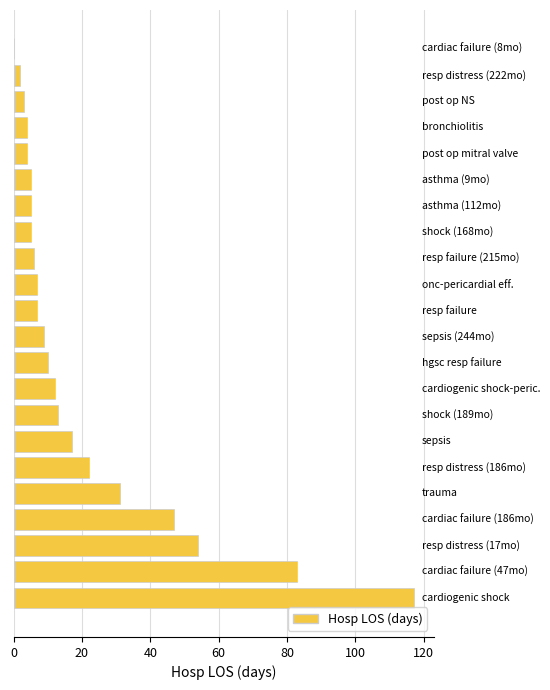

What is the maximum value shown in the chart?

117